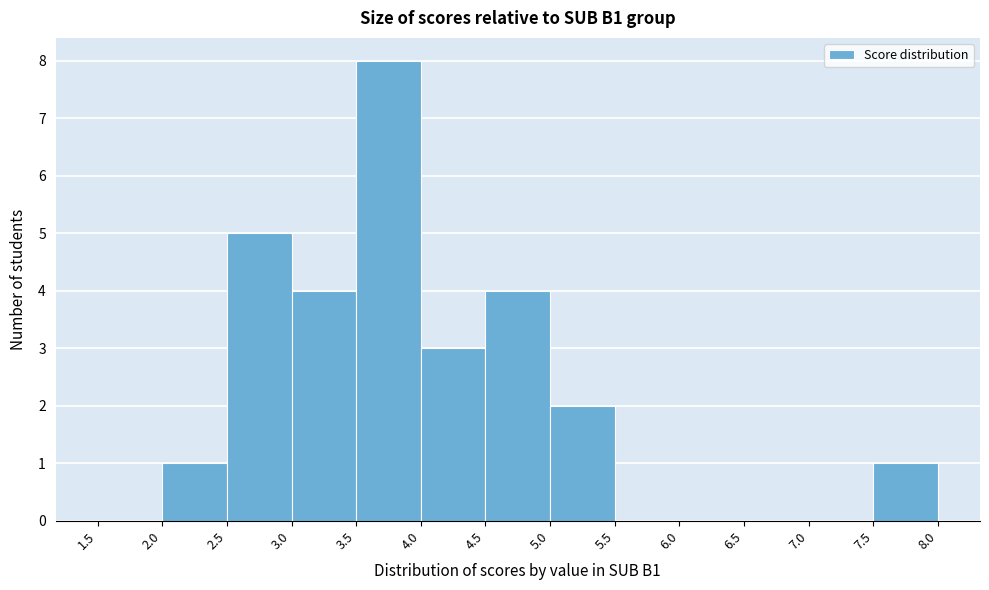

Which range on the x-axis has the tallest bar?

3.5 to 4.0